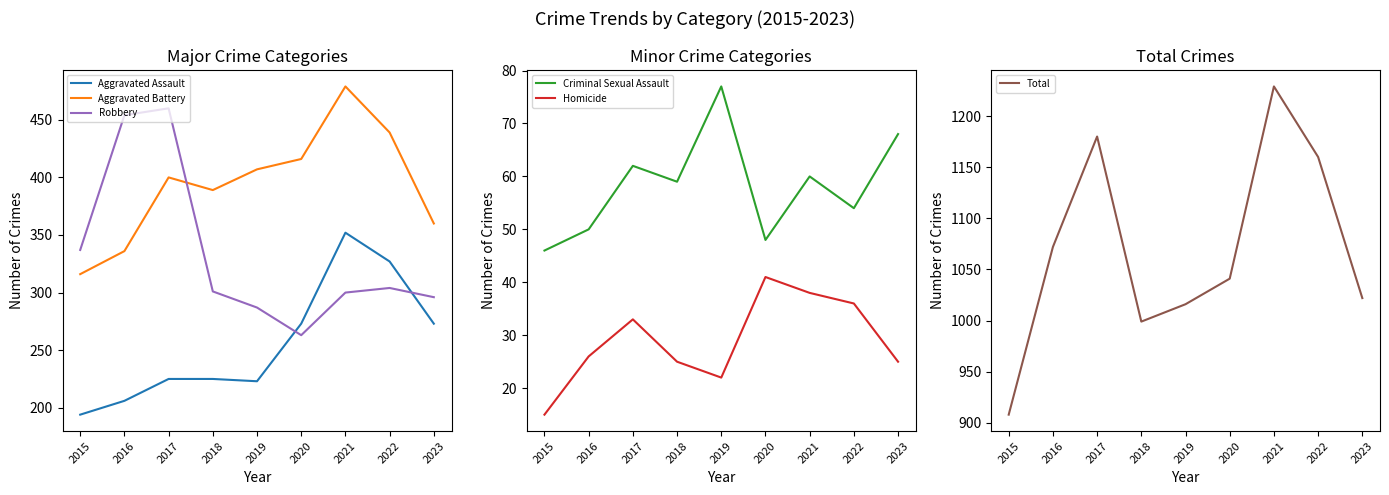

Does the chart display data point markers on the line(s)?

No